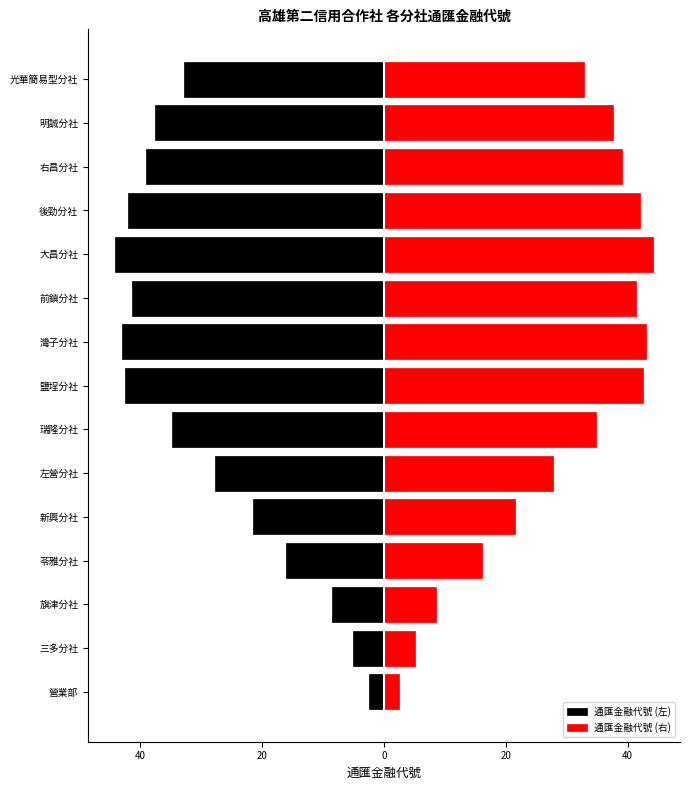

Rank the series at 三多分社 from highest to lowest value.

通匯金融代號 (右), 通匯金融代號 (左)